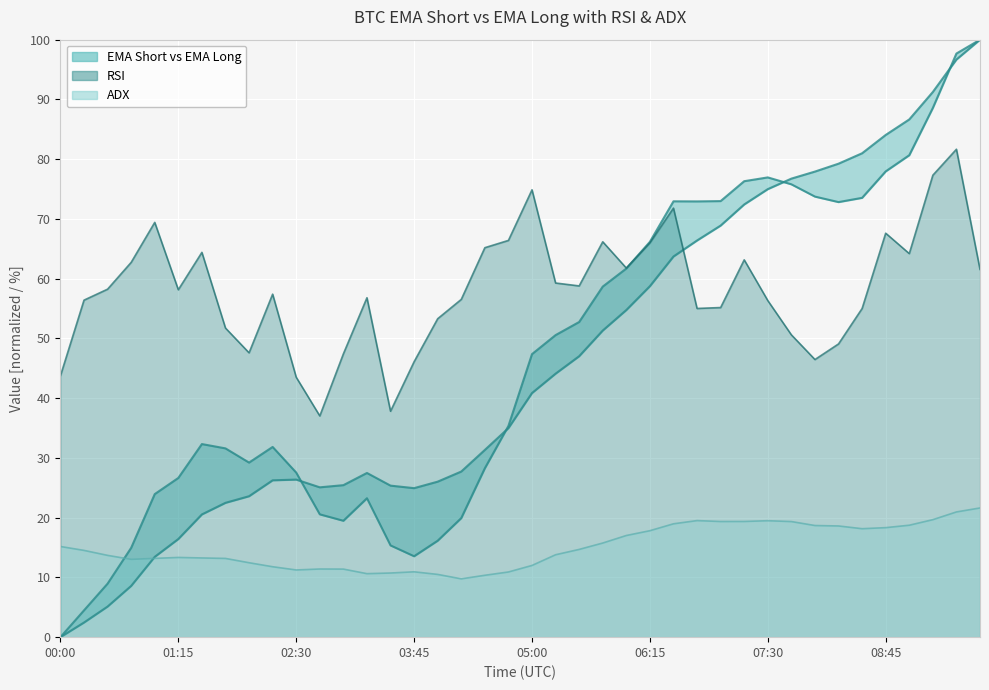

True or false: ema_long and ema_short cross at least once.

True